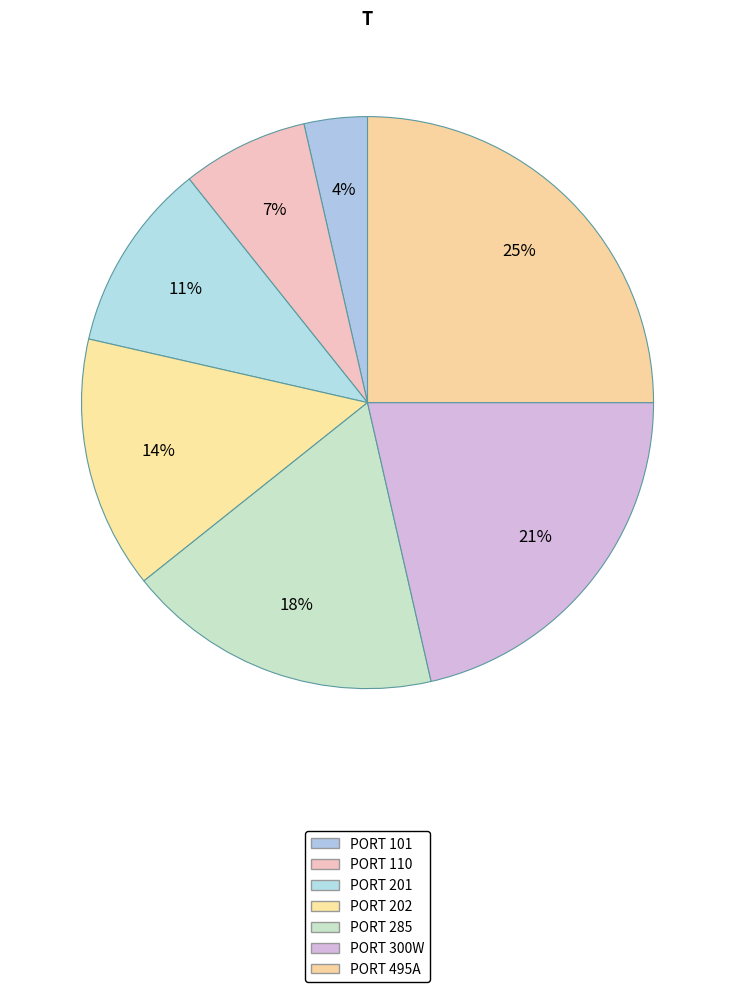

Rank the categories by value from highest to lowest.

PORT 495A, PORT 300W, PORT 285, PORT 202, PORT 201, PORT 110, PORT 101